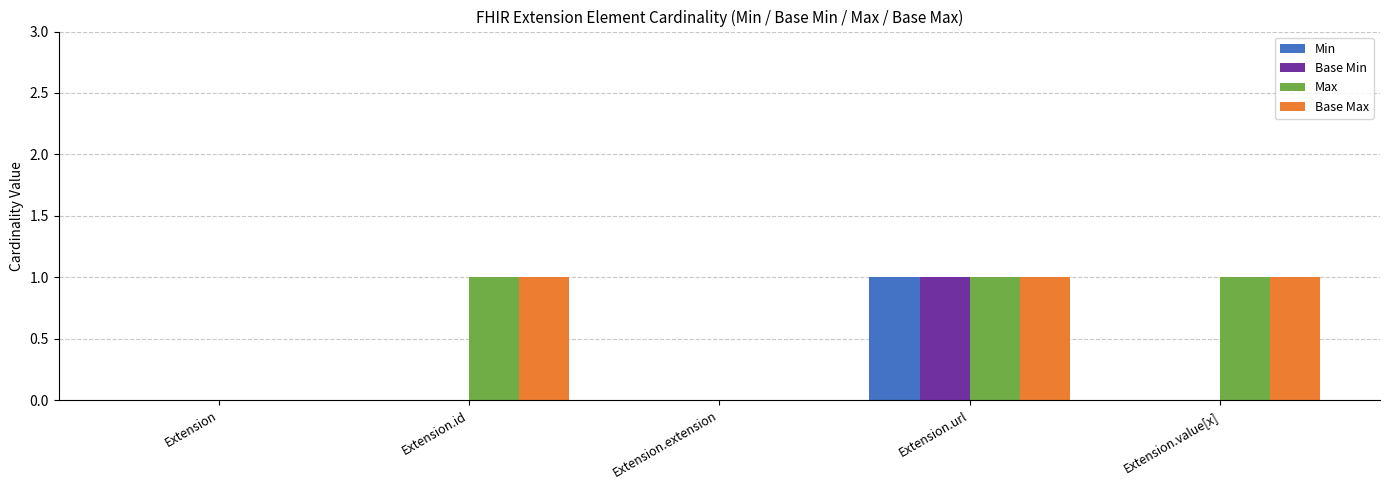

True or false: Max has a value of 2 at Extension.url.

False